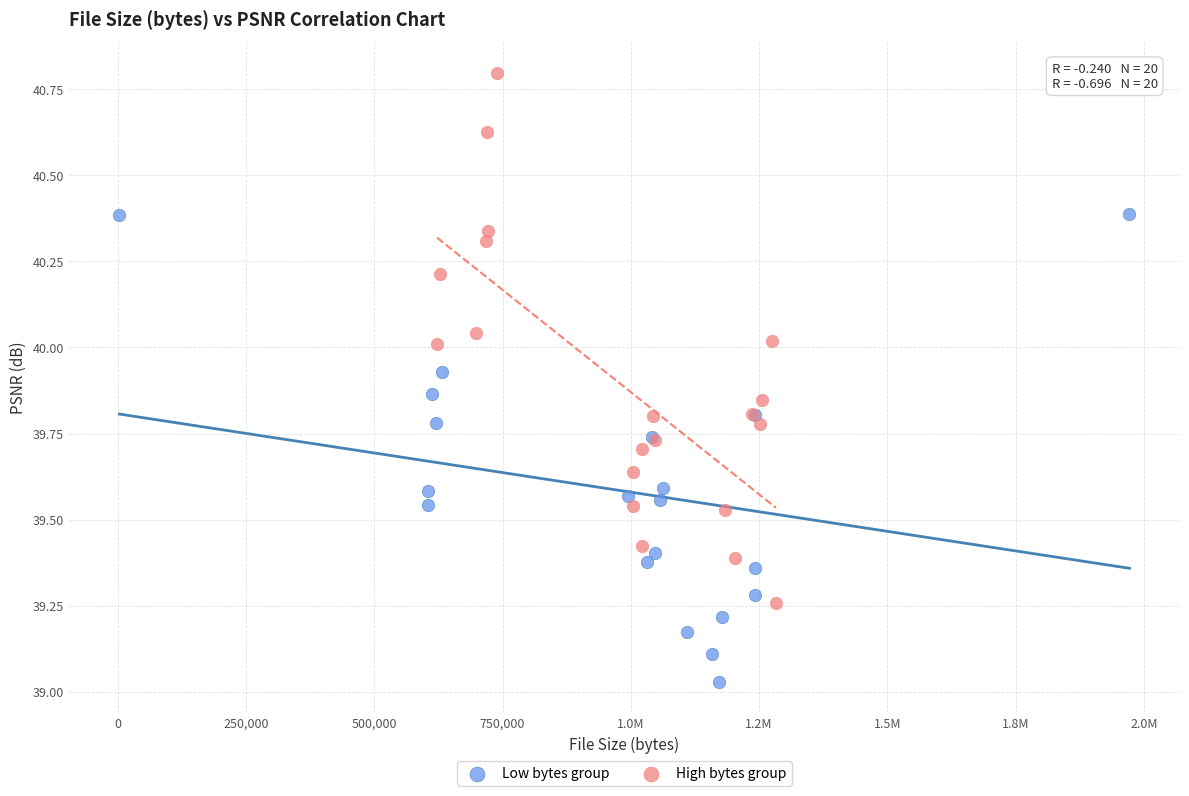

Which series has the largest Y range (max minus min)?

High bytes group